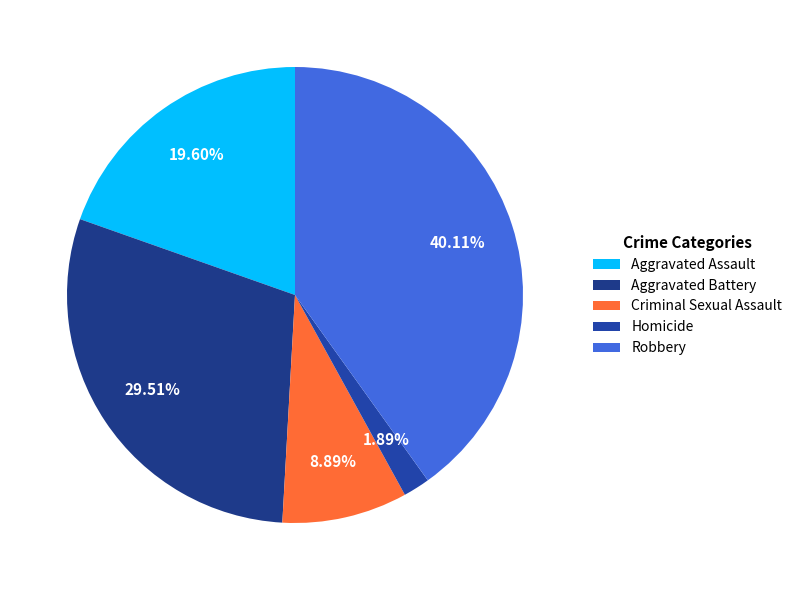

Rank the categories by value from lowest to highest.

Homicide, Criminal Sexual Assault, Aggravated Assault, Aggravated Battery, Robbery